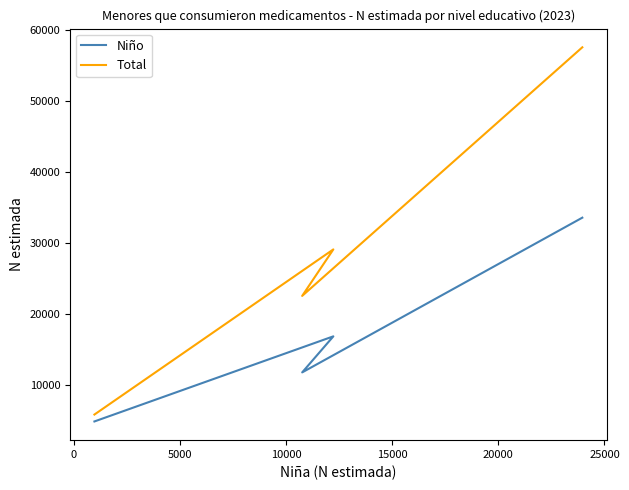

Which series has the widest spread of values?

Total